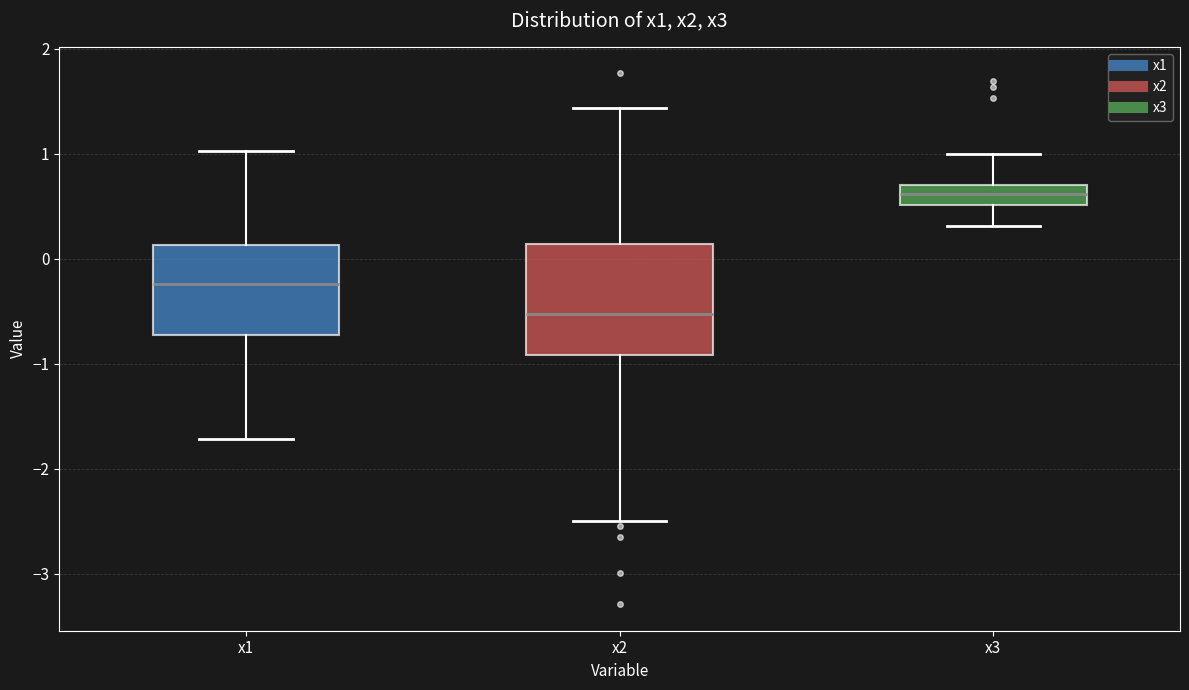

Comparing the boxes themselves (not the whiskers), which one is the tallest?

x2